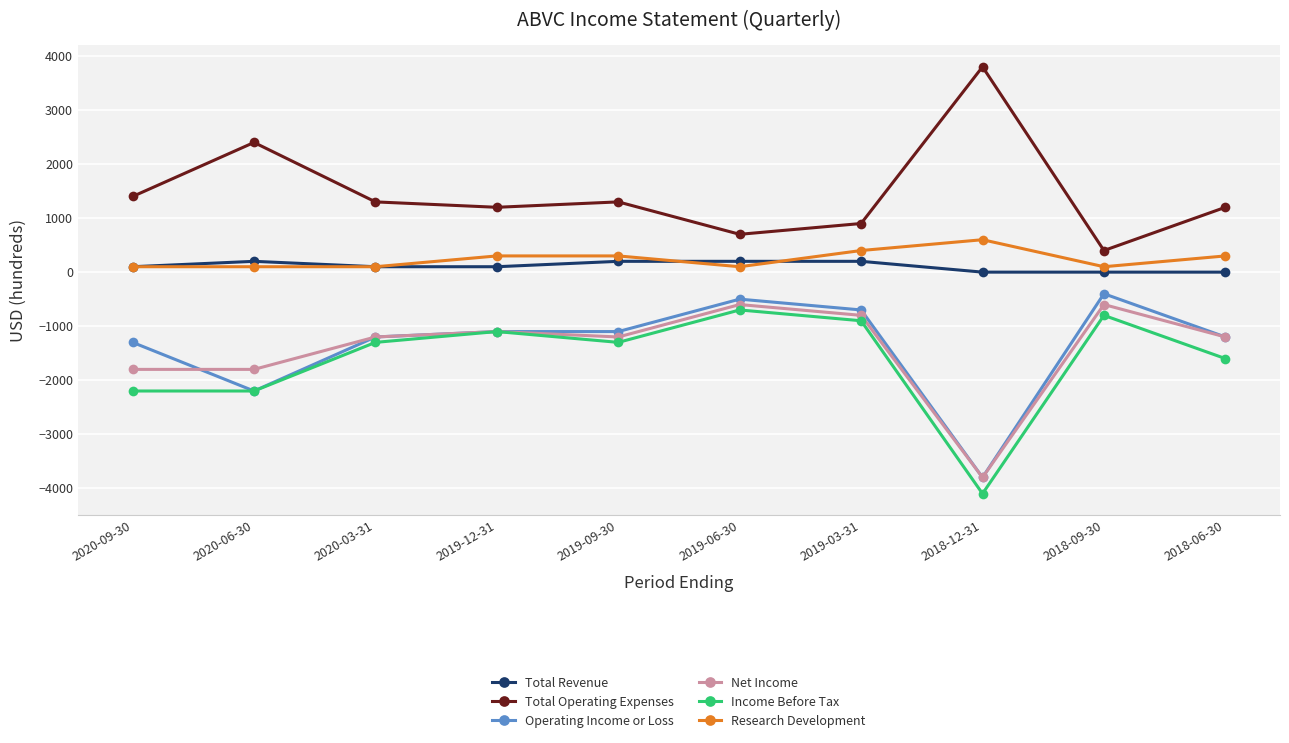

What is the value of the Total Operating Expenses point at the 4th from the left?

1200